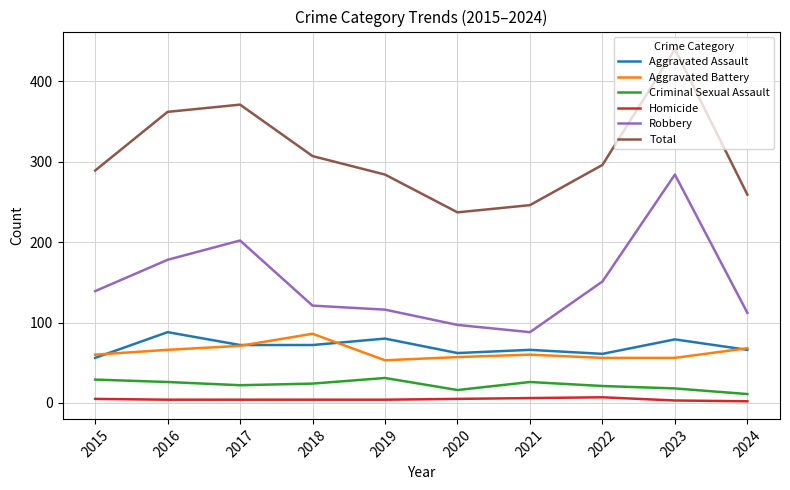

True or false: Homicide and Total cross at least once.

False